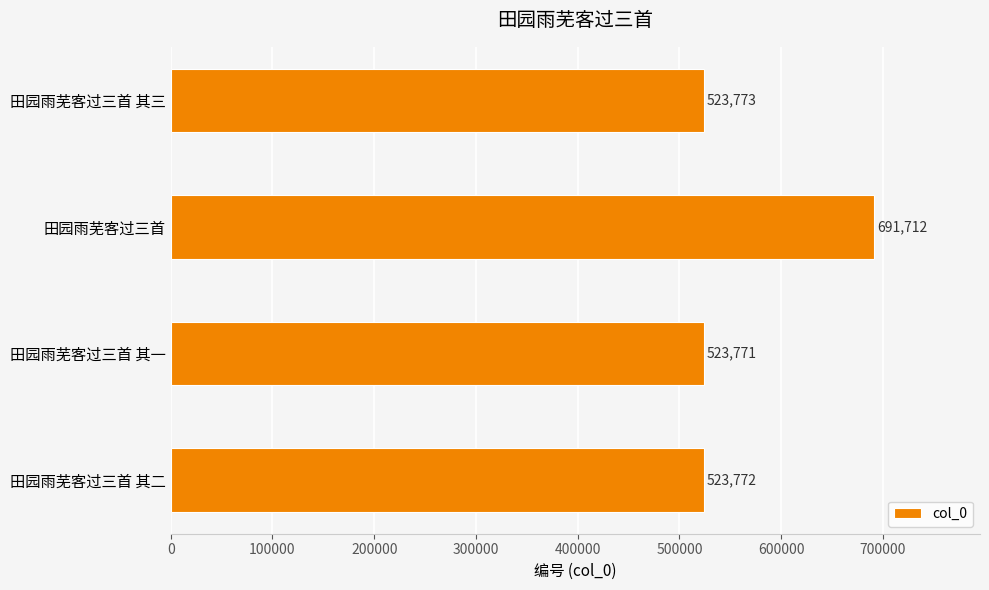

What is the label of the 4th bar from the bottom?

田园雨芜客过三首 其三